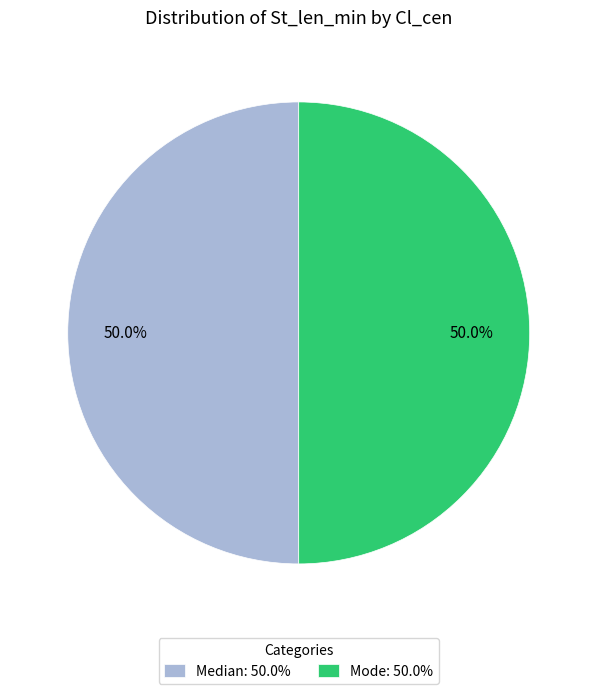

Approximately how many times larger is the value at Mode: 50.0% compared to Median: 50.0%?

1.0